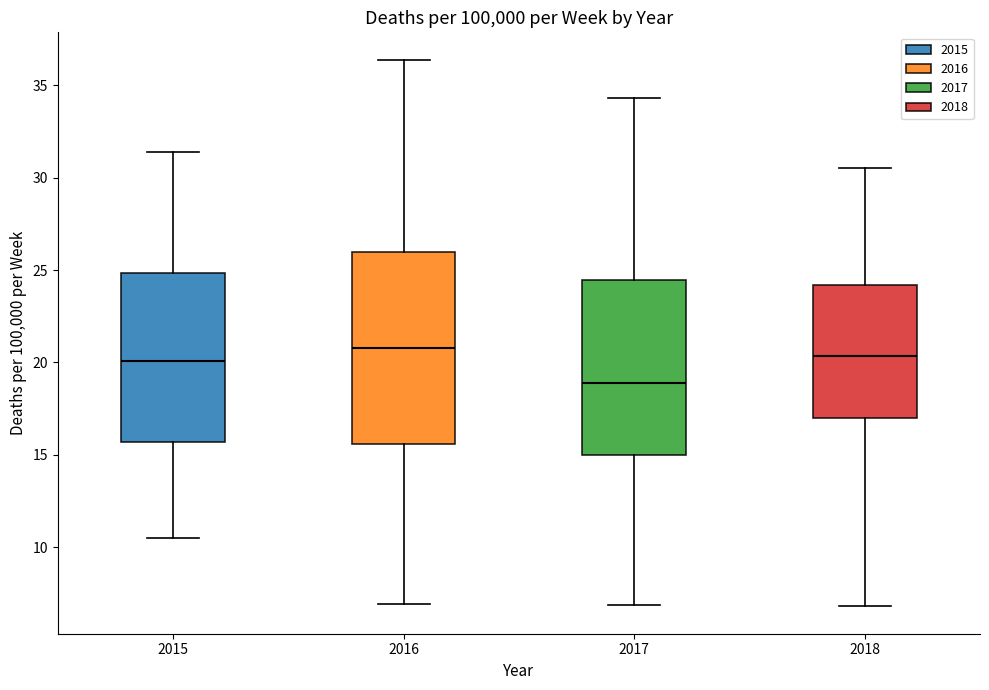

Where is the lower edge of the box at x = 2018 on the y-axis? The values are not printed on the chart, so give them approximately, as read against the axis.

17.0